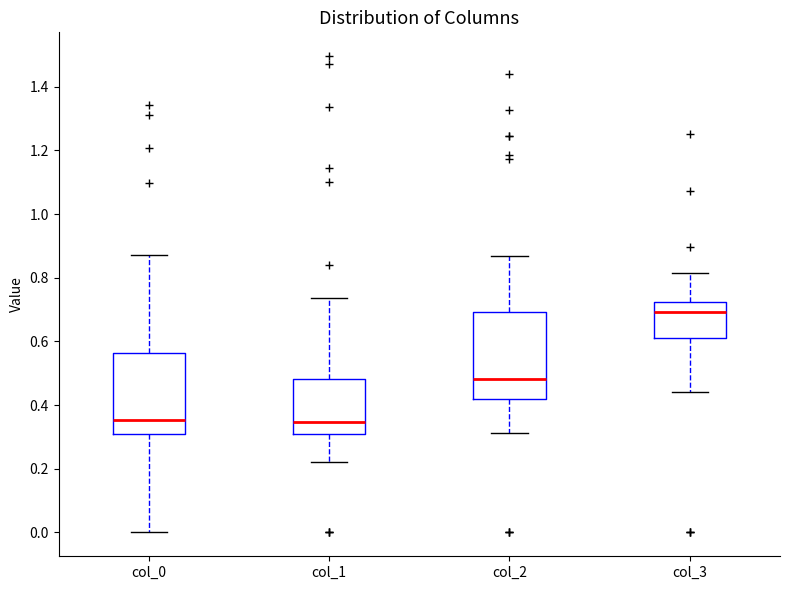

Reading left to right, read every box against the y-axis: the position of its median line, the range the box covers, and the ends of its whiskers. The values are not printed on the chart, so give them approximately, as read against the axis.

col_0: median 0.36, box 0.32 to 0.56, whiskers 0.00 to 0.88
col_1: median 0.34, box 0.32 to 0.48, whiskers 0.22 to 0.74
col_2: median 0.48, box 0.42 to 0.70, whiskers 0.32 to 0.86
col_3: median 0.70, box 0.62 to 0.72, whiskers 0.44 to 0.82